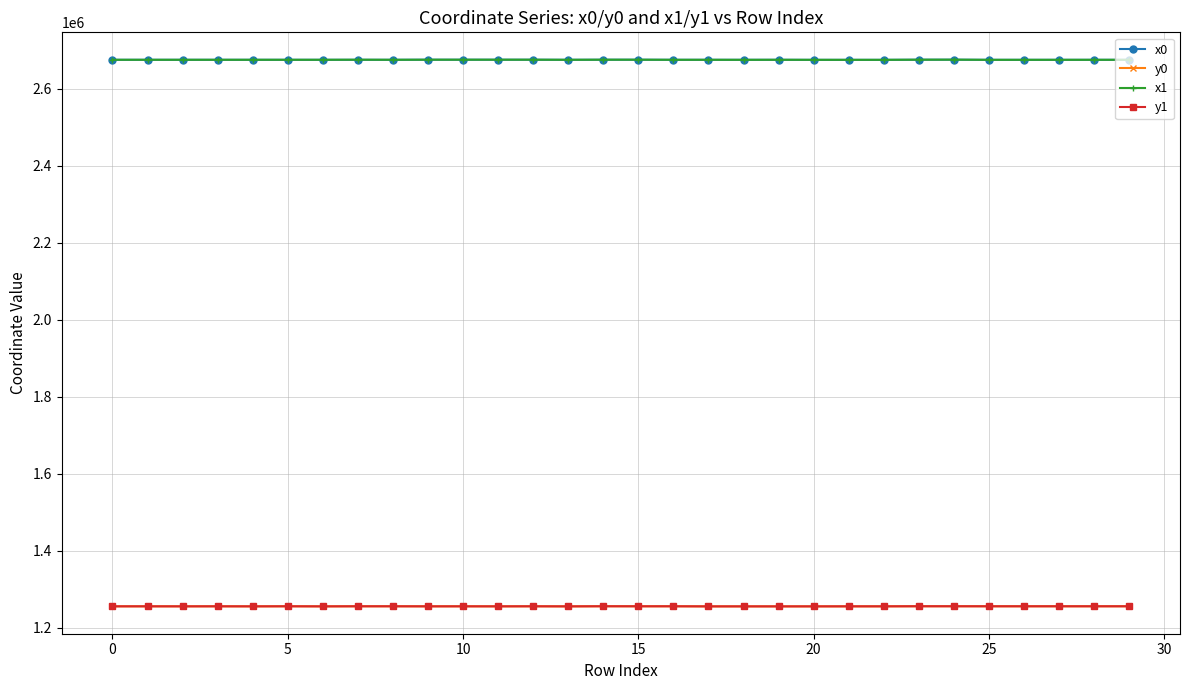

What is the value of the y1 point at the 27th from the left?

1255723.3